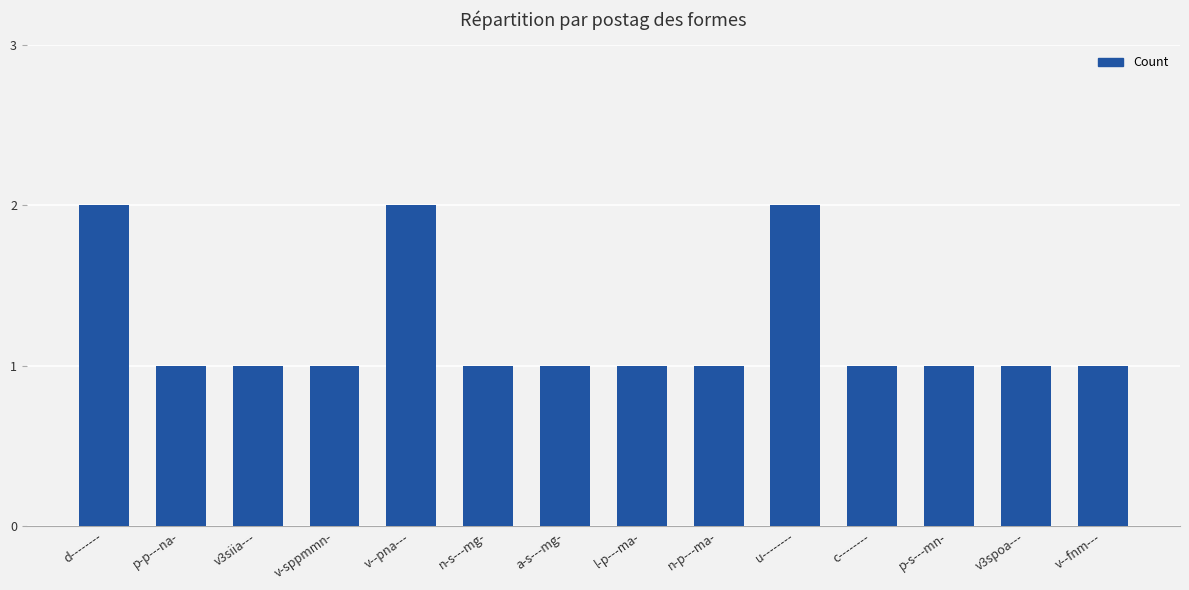

Between v--fnm--- and d--------, which is larger?

d--------